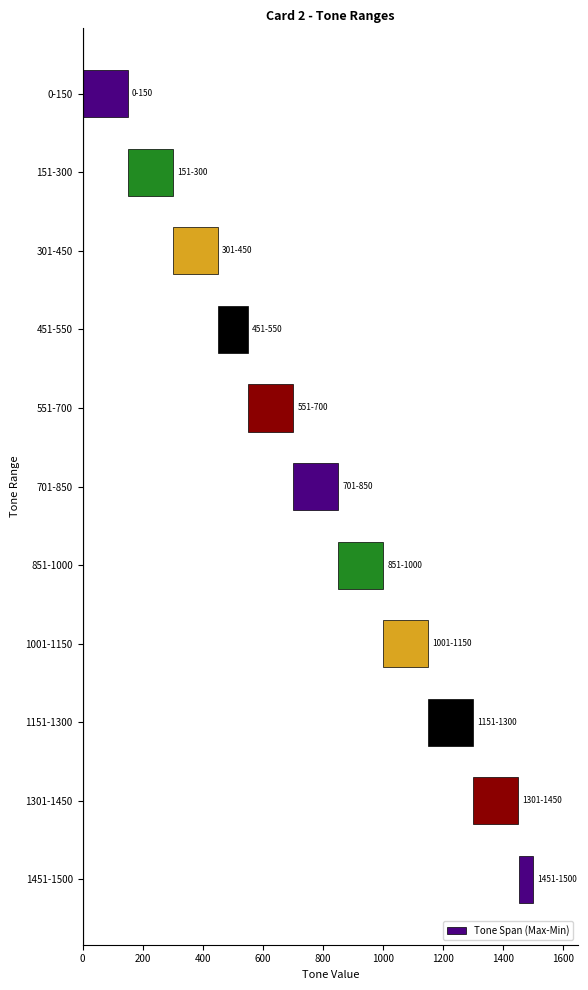

Count the number of data series in this chart.

1